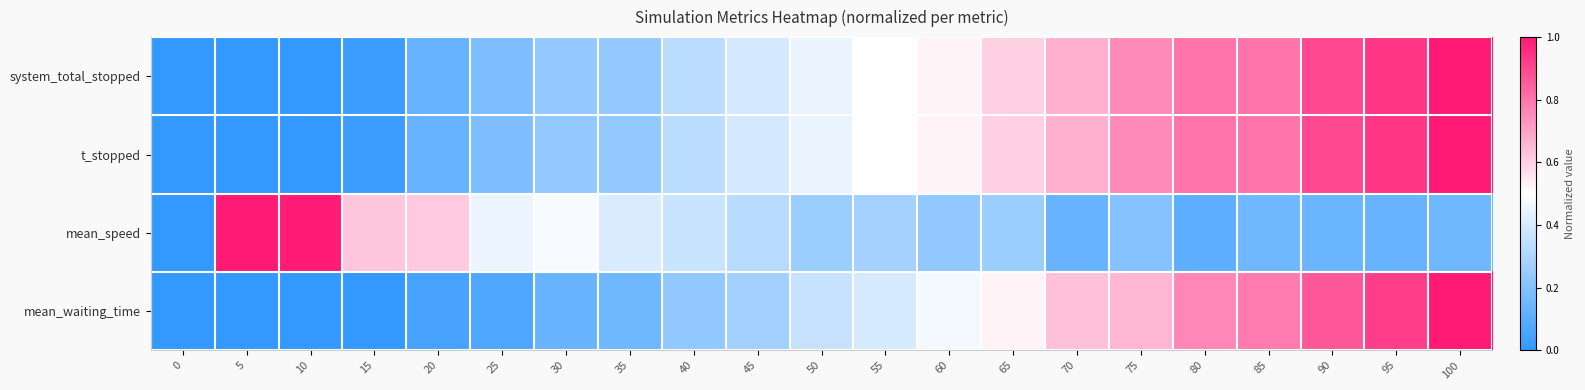

Reading left to right, what are all the values shown in this chart?

system_total_stopped: 0=0.0	5=0.0	10=0.0	15=0.0	20=0.1	25=0.2	30=0.2	35=0.2	40=0.3	45=0.4	50=0.4	55=0.5	60=0.5	65=0.6	70=0.7	75=0.8	80=0.8	85=0.8	90=0.9	95=0.9	100=1.0
t_stopped: 0=0.0	5=0.0	10=0.0	15=0.0	20=0.1	25=0.2	30=0.2	35=0.2	40=0.3	45=0.4	50=0.4	55=0.5	60=0.5	65=0.6	70=0.7	75=0.8	80=0.8	85=0.8	90=0.9	95=0.9	100=1.0
mean_speed: 0=0.0	5=1.0	10=1.0	15=0.6	20=0.6	25=0.5	30=0.5	35=0.4	40=0.4	45=0.3	50=0.3	55=0.3	60=0.2	65=0.3	70=0.1	75=0.2	80=0.1	85=0.1	90=0.1	95=0.1	100=0.2
mean_waiting_time: 0=0.0	5=0.0	10=0.0	15=0.0	20=0.1	25=0.1	30=0.1	35=0.2	40=0.2	45=0.3	50=0.4	55=0.4	60=0.5	65=0.5	70=0.6	75=0.7	80=0.8	85=0.8	90=0.9	95=0.9	100=1.0